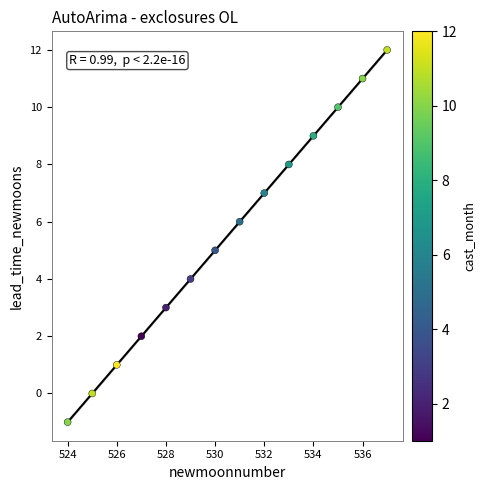

What is the range of X values (max minus min)?

13